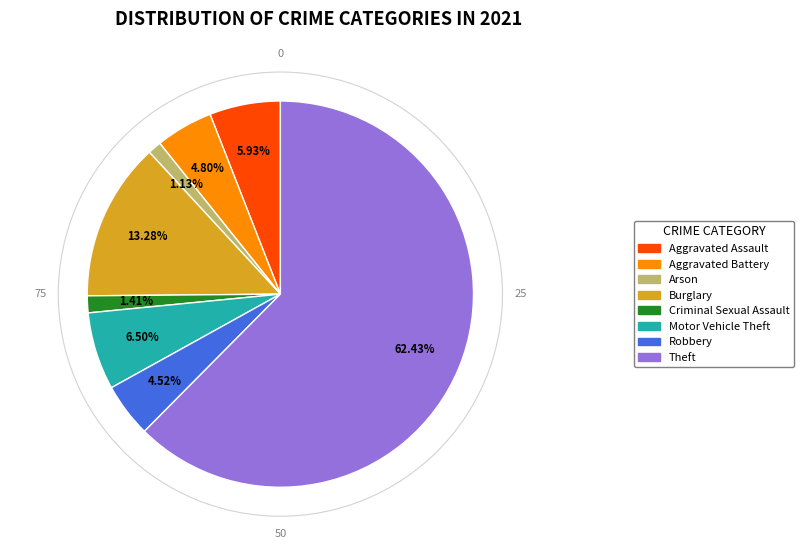

To the nearest percent, what is the difference between the Robbery and Burglary slice percentages?

9%